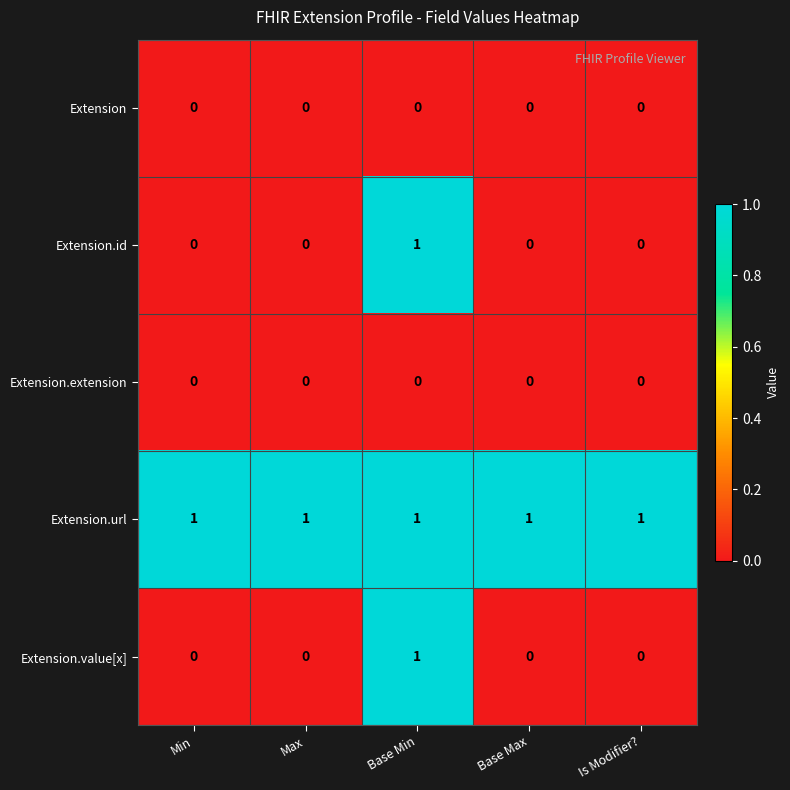

The value of Extension.id at Base Min is 1. True or false?

True